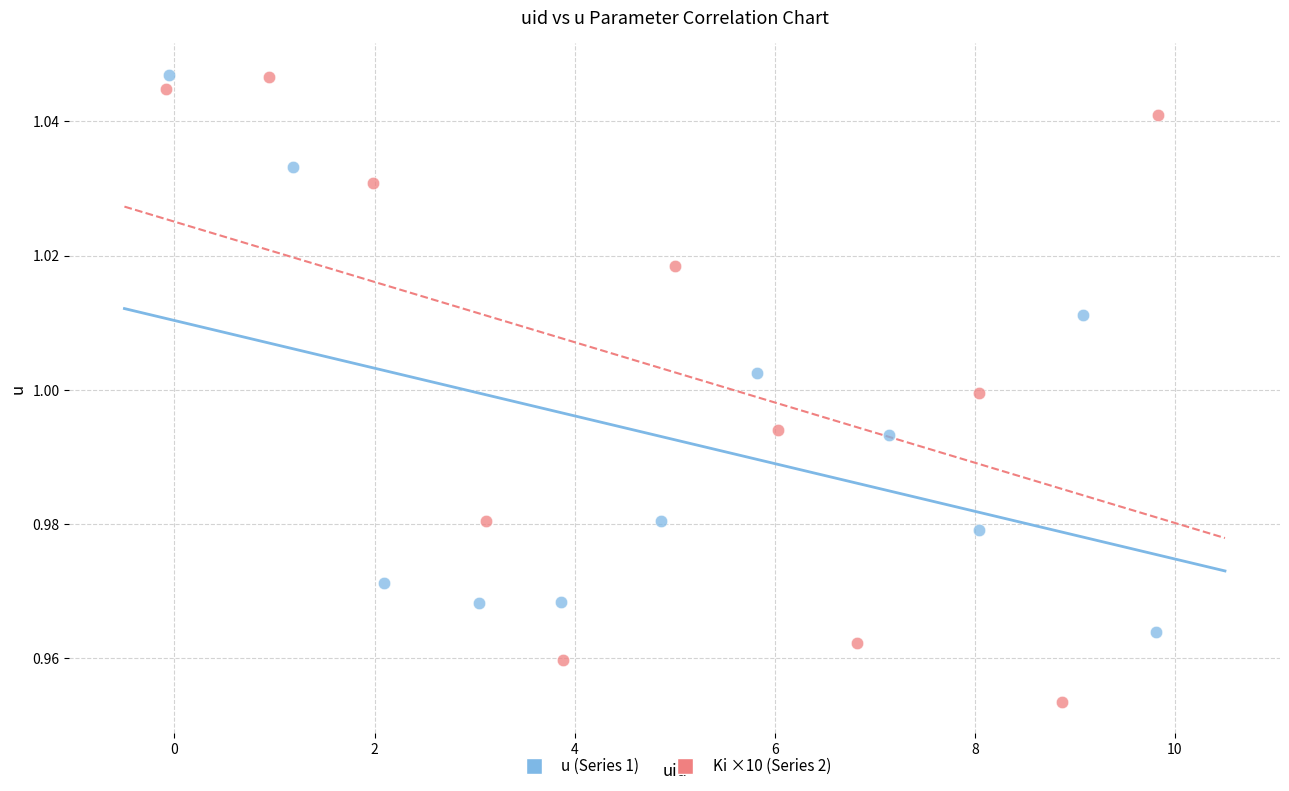

What are all the series names shown in the legend?

u (Series 1), Ki ×10 (Series 2)